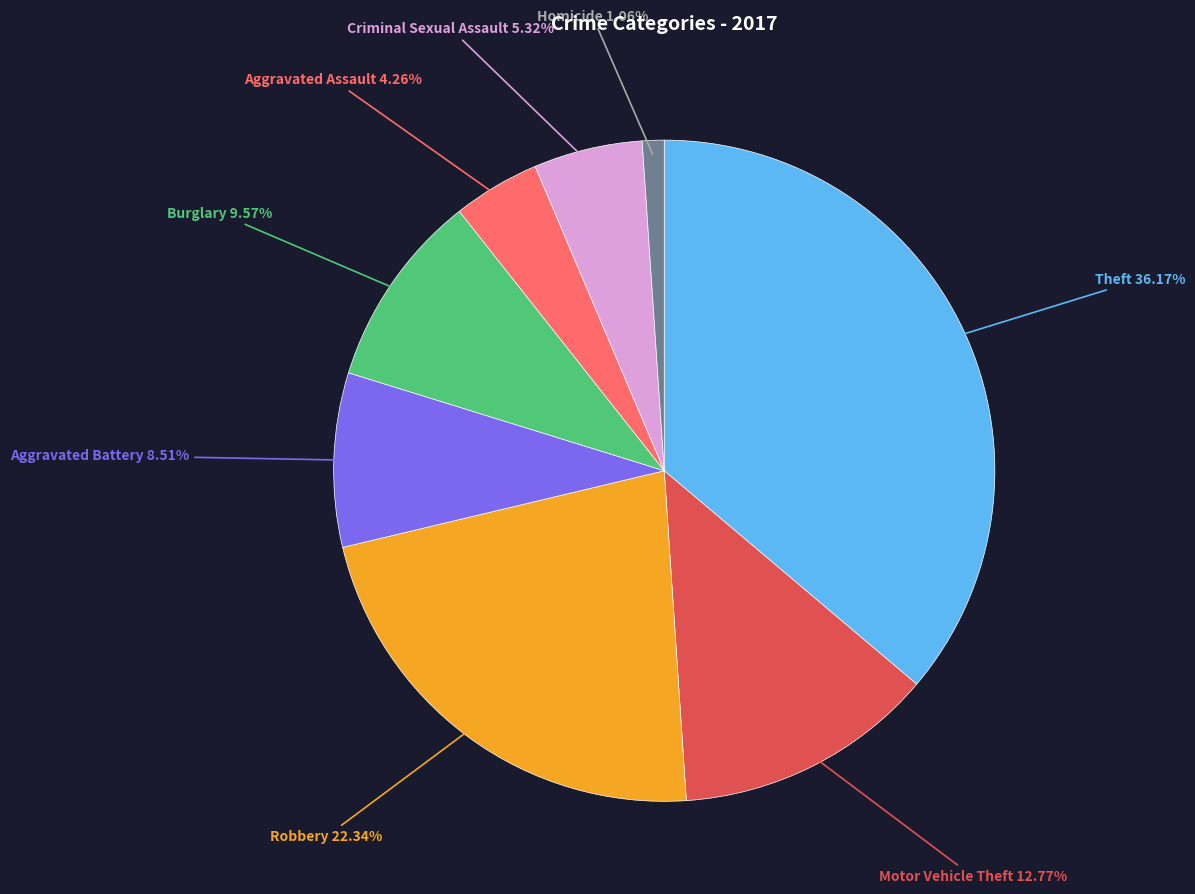

Is there any slice that represents more than half of the pie?

No